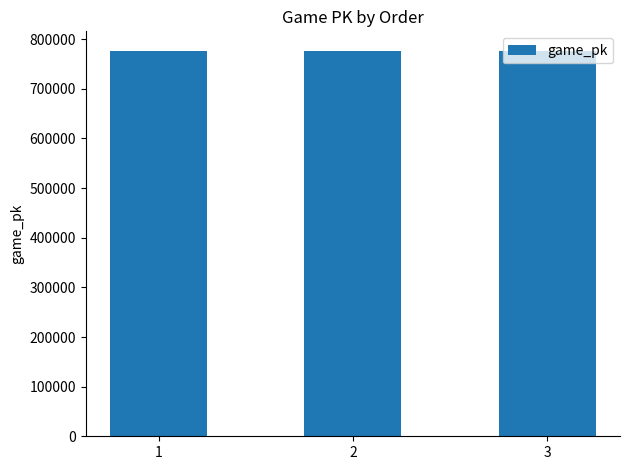

True or false: the data shows 427815 at 3.

False